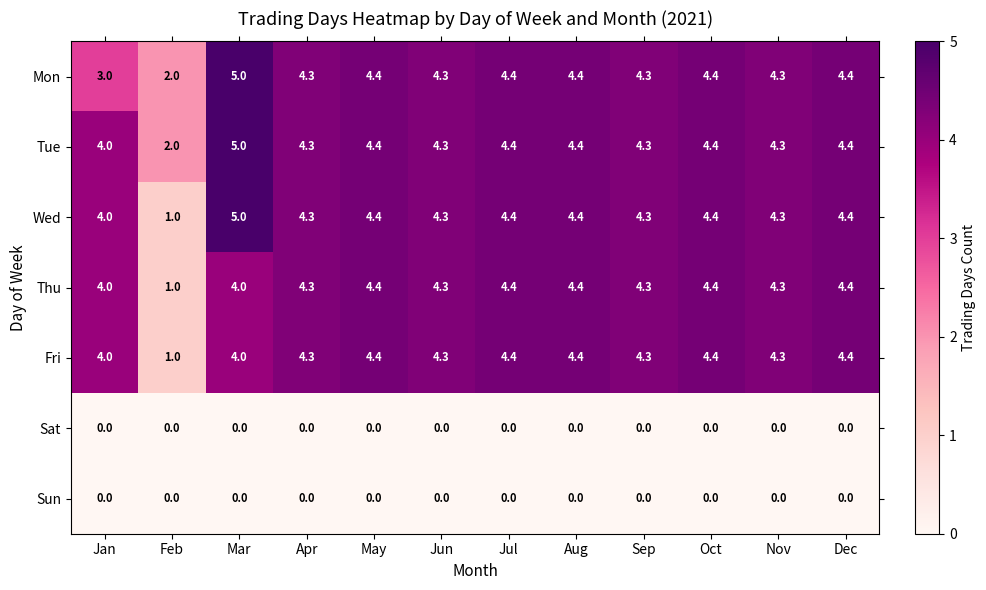

What is the sum of the Wed values at Oct and Jun?

8.7